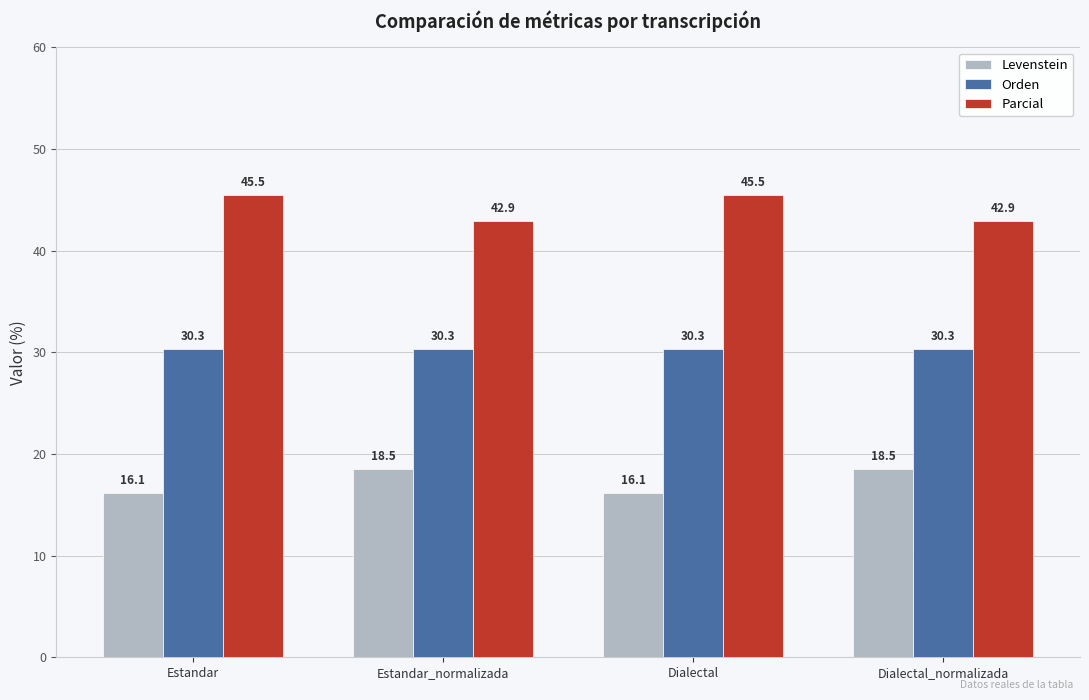

Which series changed the most between Estandar and Estandar_normalizada?

Parcial